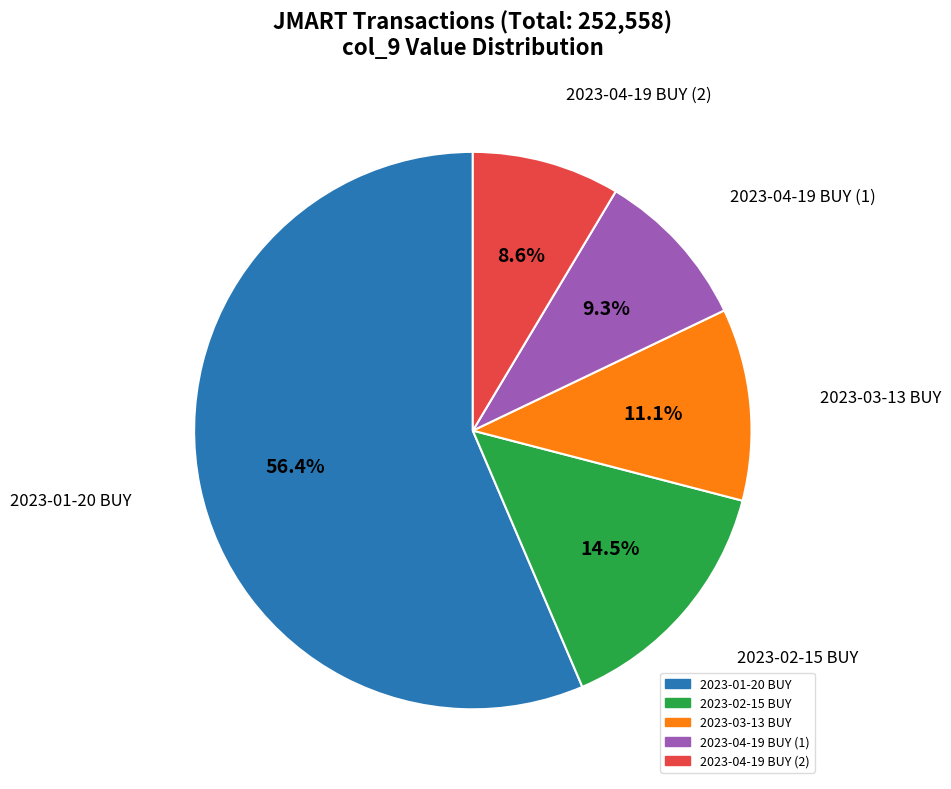

Do 2023-04-19 BUY (1) and 2023-02-15 BUY together represent more than half of the pie?

No